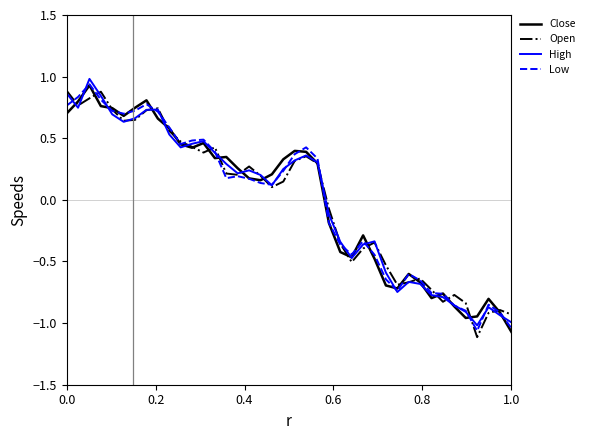

What are all the series names shown in the legend?

Close, Open, High, Low